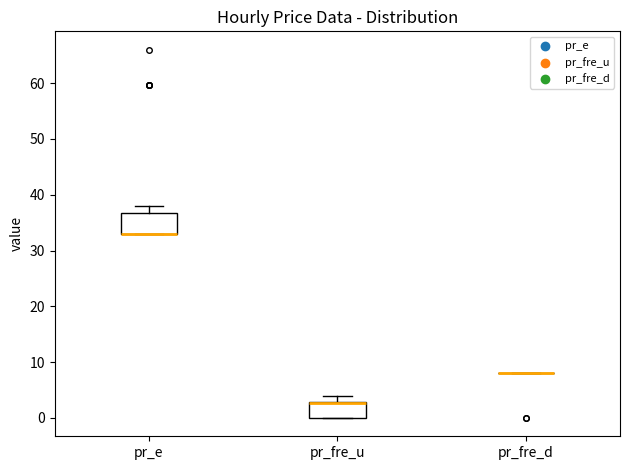

Reading left to right, transcribe this box plot: for each box, give where its median line is, the range the box spans, and where its two whiskers end, as read against the y-axis. The values are not printed on the chart, so give them approximately, as read against the axis.

pr_e: median 33 (drawn on the box's lower edge), box 33 to 37, whiskers 33 to 38
pr_fre_u: median 3 (drawn on the box's upper edge), box 0 to 3, whiskers 0 to 4
pr_fre_d: box collapsed to a line at 8, whiskers 8 to 8